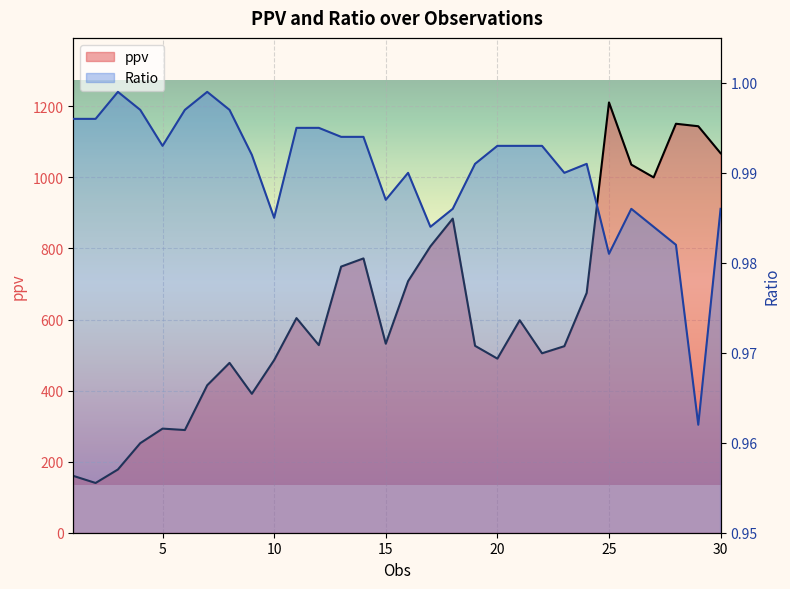

Between 21 and 7, which is larger?

21